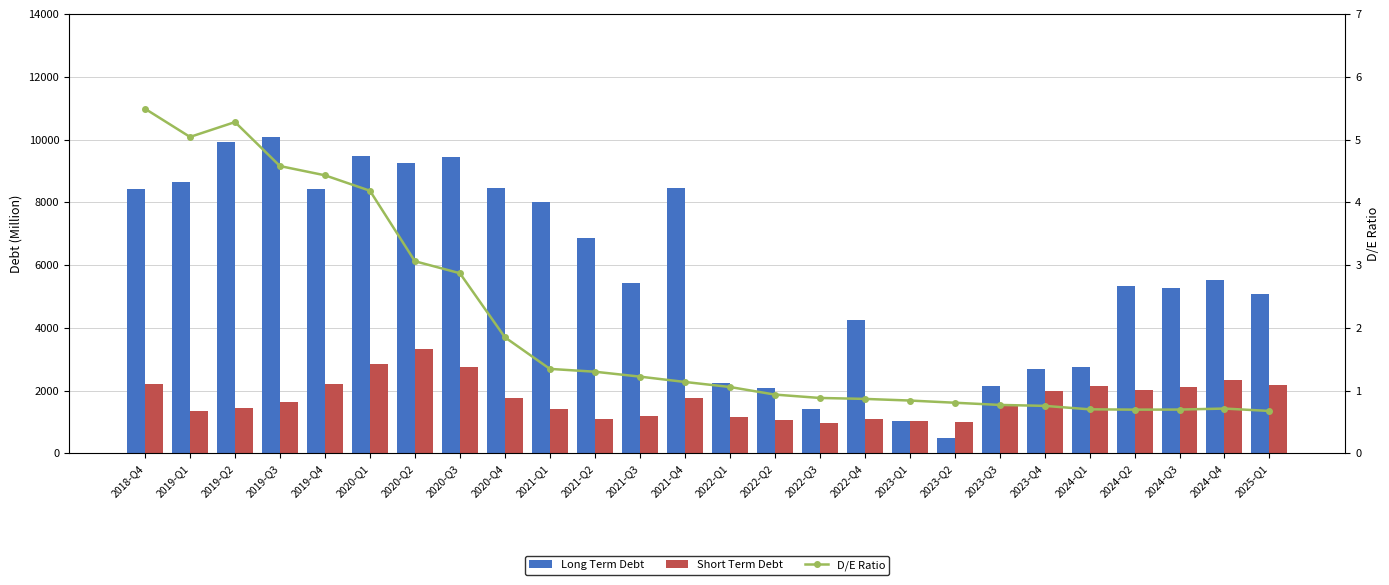

Is the value of D/E Ratio at 2024-Q4 greater than the value of Long Term Debt at 2023-Q3?

No